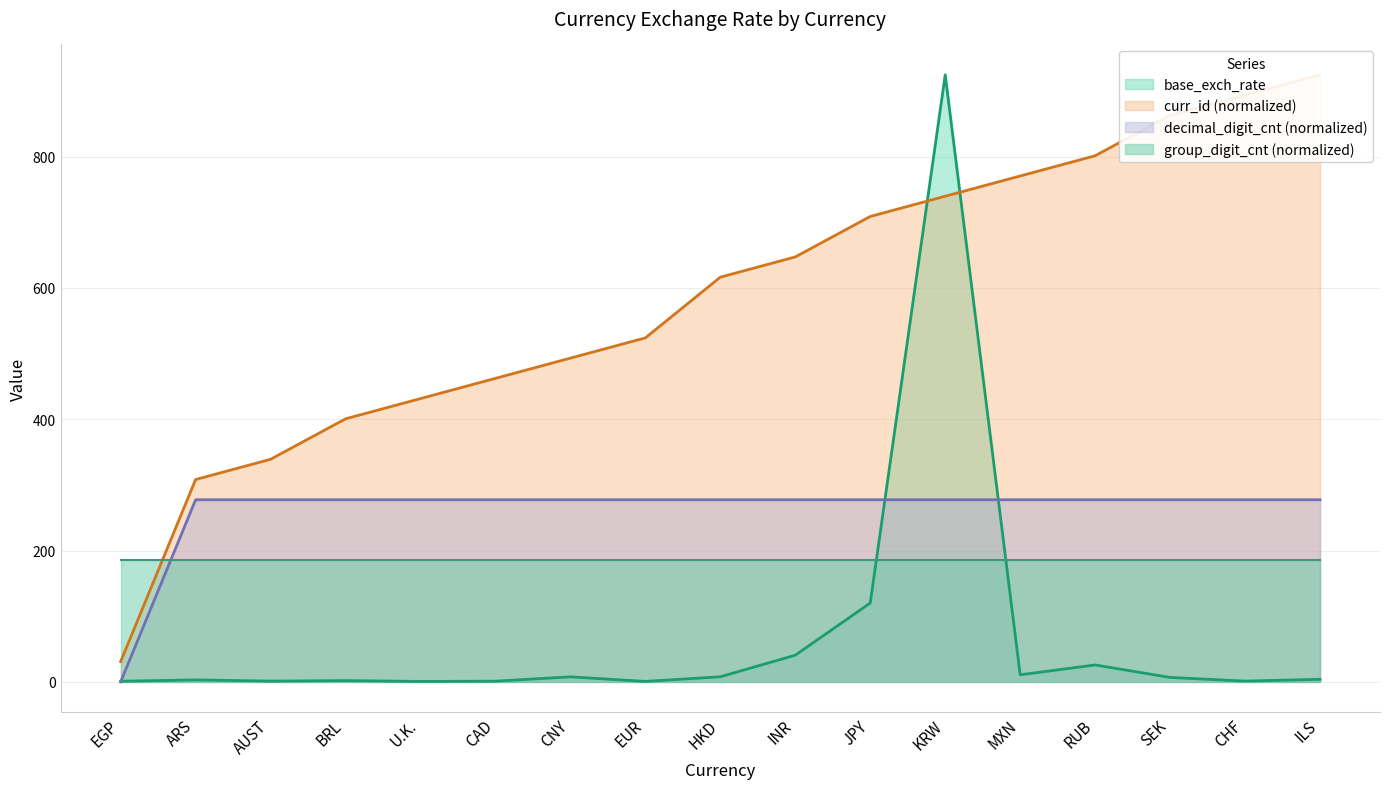

The decimal_digit_cnt series shows 387.9 at SEK. True or false?

False